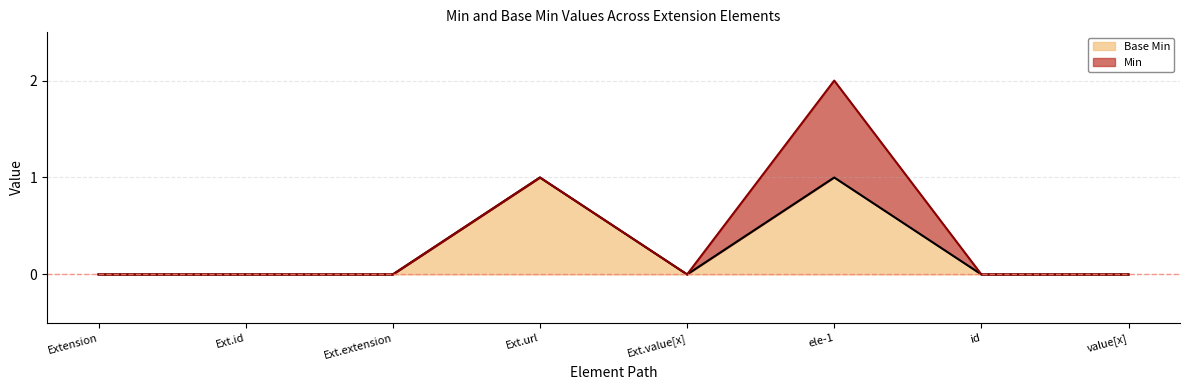

What position from the right is id?

2